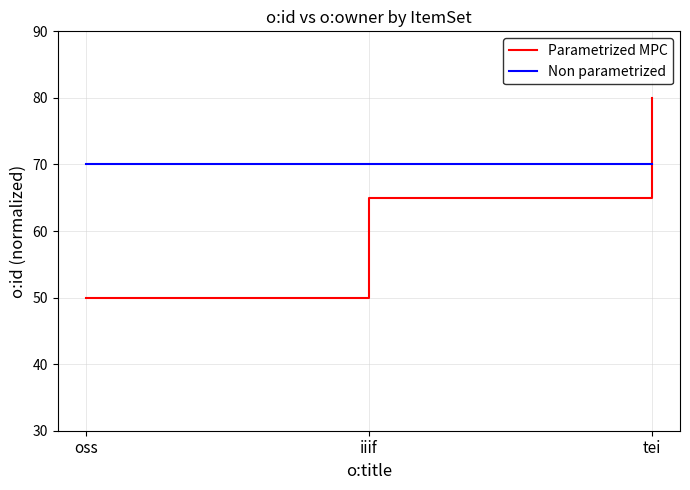

What is the value of the Non parametrized point at the 1st from the left?

70